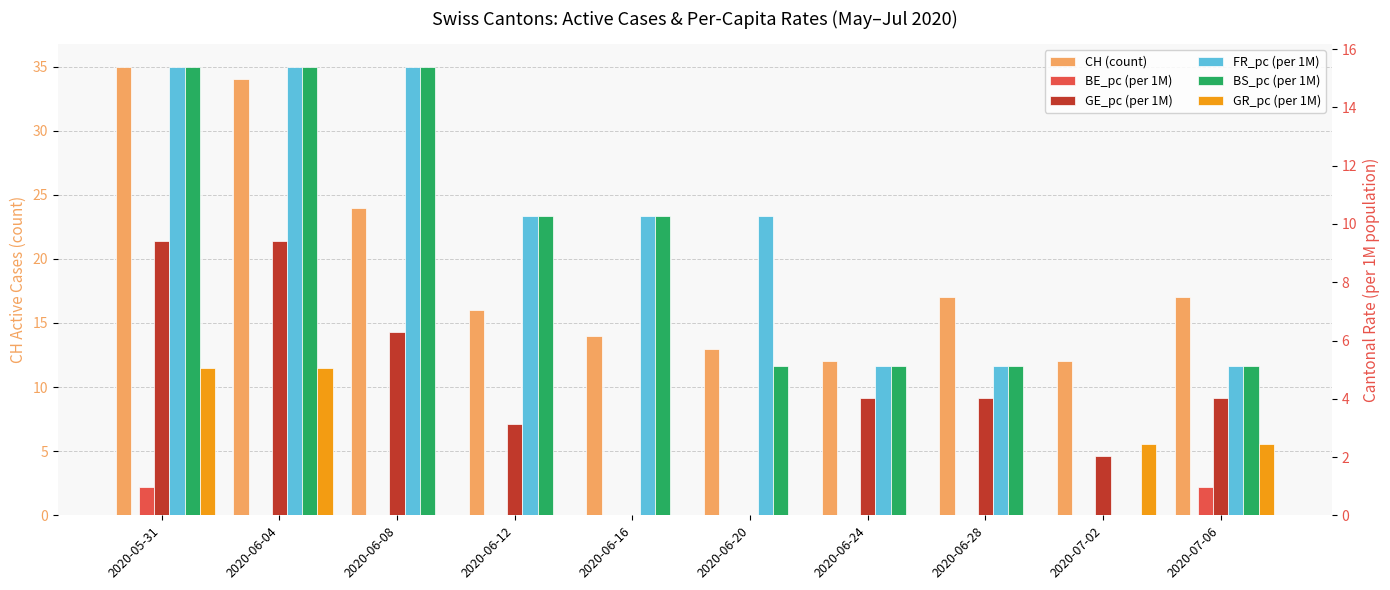

What is the difference between the highest and lowest values at 2020-05-31?

34.0